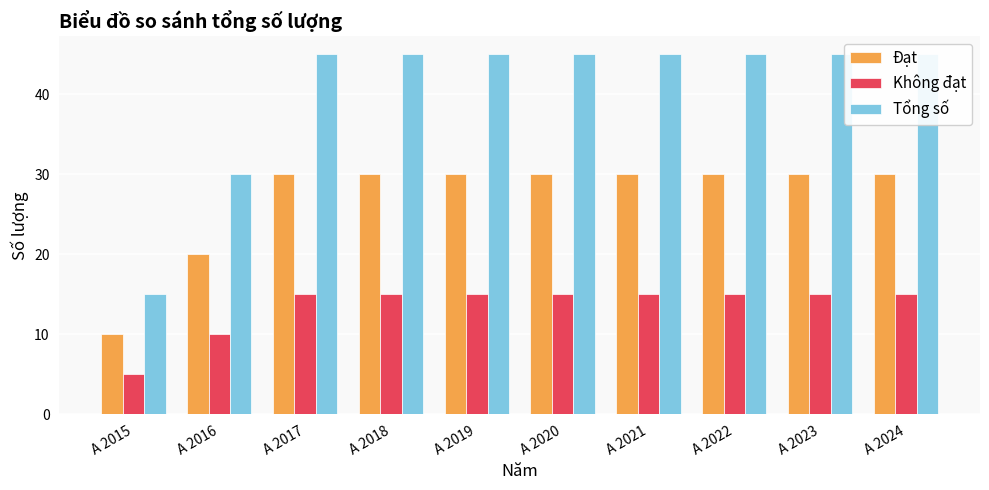

List the labels in order of Đạt value, largest first.

A 2017, A 2018, A 2019, A 2020, A 2021, A 2022, A 2023, A 2024, A 2016, A 2015